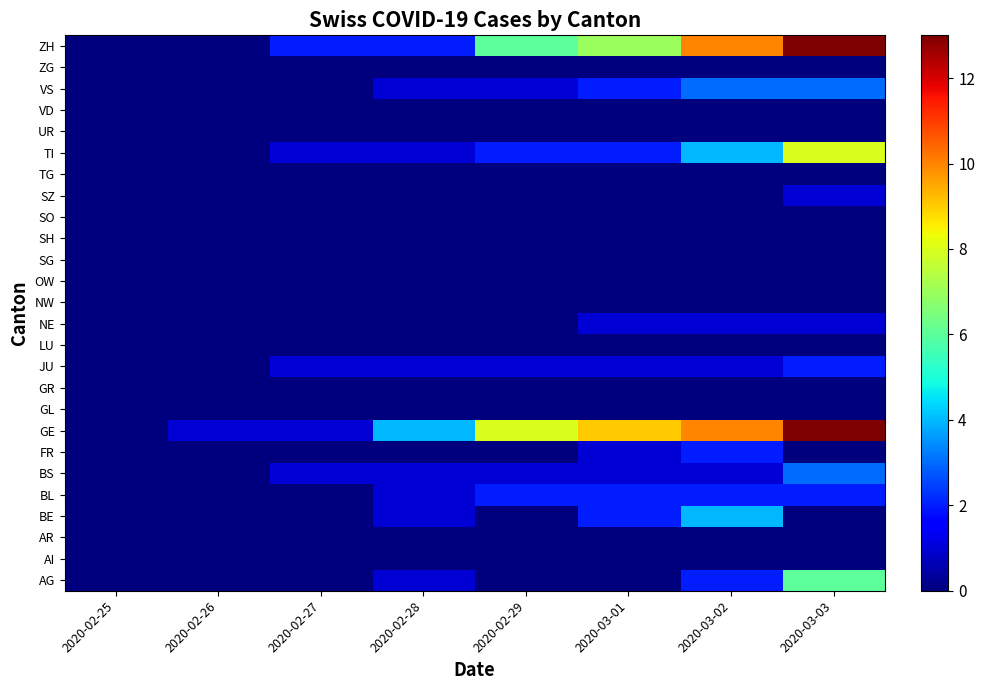

Reading right to left, extract all data points from this chart.

AG: 2020-03-03=6	2020-03-02=2	2020-03-01=0	2020-02-29=0	2020-02-28=1	2020-02-27=0	2020-02-26=0	2020-02-25=0
AI: 2020-03-03=0	2020-03-02=0	2020-03-01=0	2020-02-29=0	2020-02-28=0	2020-02-27=0	2020-02-26=0	2020-02-25=0
AR: 2020-03-03=0	2020-03-02=0	2020-03-01=0	2020-02-29=0	2020-02-28=0	2020-02-27=0	2020-02-26=0	2020-02-25=0
BE: 2020-03-03=0	2020-03-02=4	2020-03-01=2	2020-02-29=0	2020-02-28=1	2020-02-27=0	2020-02-26=0	2020-02-25=0
BL: 2020-03-03=2	2020-03-02=2	2020-03-01=2	2020-02-29=2	2020-02-28=1	2020-02-27=0	2020-02-26=0	2020-02-25=0
BS: 2020-03-03=3	2020-03-02=1	2020-03-01=1	2020-02-29=1	2020-02-28=1	2020-02-27=1	2020-02-26=0	2020-02-25=0
FR: 2020-03-03=0	2020-03-02=2	2020-03-01=1	2020-02-29=0	2020-02-28=0	2020-02-27=0	2020-02-26=0	2020-02-25=0
GE: 2020-03-03=13	2020-03-02=10	2020-03-01=9	2020-02-29=8	2020-02-28=4	2020-02-27=1	2020-02-26=1	2020-02-25=0
GL: 2020-03-03=0	2020-03-02=0	2020-03-01=0	2020-02-29=0	2020-02-28=0	2020-02-27=0	2020-02-26=0	2020-02-25=0
GR: 2020-03-03=0	2020-03-02=0	2020-03-01=0	2020-02-29=0	2020-02-28=0	2020-02-27=0	2020-02-26=0	2020-02-25=0
JU: 2020-03-03=2	2020-03-02=1	2020-03-01=1	2020-02-29=1	2020-02-28=1	2020-02-27=1	2020-02-26=0	2020-02-25=0
LU: 2020-03-03=0	2020-03-02=0	2020-03-01=0	2020-02-29=0	2020-02-28=0	2020-02-27=0	2020-02-26=0	2020-02-25=0
NE: 2020-03-03=1	2020-03-02=1	2020-03-01=1	2020-02-29=0	2020-02-28=0	2020-02-27=0	2020-02-26=0	2020-02-25=0
NW: 2020-03-03=0	2020-03-02=0	2020-03-01=0	2020-02-29=0	2020-02-28=0	2020-02-27=0	2020-02-26=0	2020-02-25=0
OW: 2020-03-03=0	2020-03-02=0	2020-03-01=0	2020-02-29=0	2020-02-28=0	2020-02-27=0	2020-02-26=0	2020-02-25=0
SG: 2020-03-03=0	2020-03-02=0	2020-03-01=0	2020-02-29=0	2020-02-28=0	2020-02-27=0	2020-02-26=0	2020-02-25=0
SH: 2020-03-03=0	2020-03-02=0	2020-03-01=0	2020-02-29=0	2020-02-28=0	2020-02-27=0	2020-02-26=0	2020-02-25=0
SO: 2020-03-03=0	2020-03-02=0	2020-03-01=0	2020-02-29=0	2020-02-28=0	2020-02-27=0	2020-02-26=0	2020-02-25=0
SZ: 2020-03-03=1	2020-03-02=0	2020-03-01=0	2020-02-29=0	2020-02-28=0	2020-02-27=0	2020-02-26=0	2020-02-25=0
TG: 2020-03-03=0	2020-03-02=0	2020-03-01=0	2020-02-29=0	2020-02-28=0	2020-02-27=0	2020-02-26=0	2020-02-25=0
TI: 2020-03-03=8	2020-03-02=4	2020-03-01=2	2020-02-29=2	2020-02-28=1	2020-02-27=1	2020-02-26=0	2020-02-25=0
UR: 2020-03-03=0	2020-03-02=0	2020-03-01=0	2020-02-29=0	2020-02-28=0	2020-02-27=0	2020-02-26=0	2020-02-25=0
VD: 2020-03-03=0	2020-03-02=0	2020-03-01=0	2020-02-29=0	2020-02-28=0	2020-02-27=0	2020-02-26=0	2020-02-25=0
VS: 2020-03-03=3	2020-03-02=3	2020-03-01=2	2020-02-29=1	2020-02-28=1	2020-02-27=0	2020-02-26=0	2020-02-25=0
ZG: 2020-03-03=0	2020-03-02=0	2020-03-01=0	2020-02-29=0	2020-02-28=0	2020-02-27=0	2020-02-26=0	2020-02-25=0
ZH: 2020-03-03=13	2020-03-02=10	2020-03-01=7	2020-02-29=6	2020-02-28=2	2020-02-27=2	2020-02-26=0	2020-02-25=0